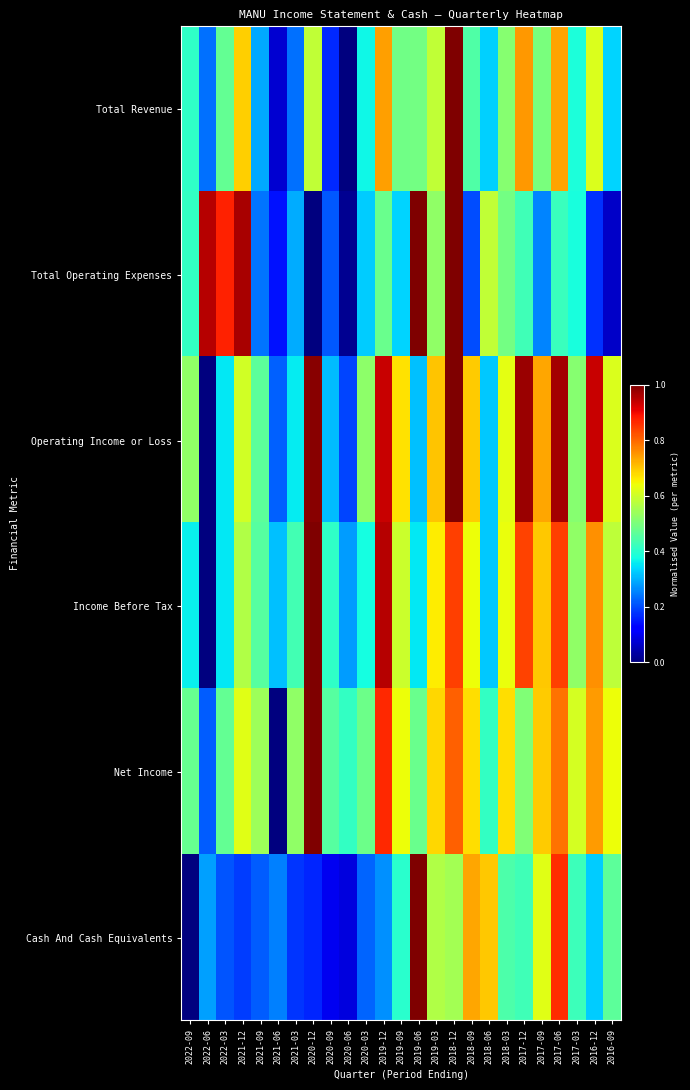

Reading right to left, transcribe all the data shown in this chart.

Total Revenue: 2016-09=0.3	2016-12=0.6	2017-03=0.4	2017-06=0.7	2017-09=0.5	2017-12=0.7	2018-03=0.5	2018-06=0.3	2018-09=0.4	2018-12=1.0	2019-03=0.6	2019-06=0.5	2019-09=0.5	2019-12=0.7	2020-03=0.4	2020-06=0.0	2020-09=0.2	2020-12=0.6	2021-03=0.2	2021-06=0.1	2021-09=0.3	2021-12=0.7	2022-03=0.5	2022-06=0.2	2022-09=0.4
Total Operating Expenses: 2016-09=0.1	2016-12=0.2	2017-03=0.4	2017-06=0.4	2017-09=0.3	2017-12=0.4	2018-03=0.5	2018-06=0.6	2018-09=0.2	2018-12=1.0	2019-03=0.5	2019-06=1.0	2019-09=0.3	2019-12=0.5	2020-03=0.3	2020-06=0.0	2020-09=0.2	2020-12=0.0	2021-03=0.3	2021-06=0.1	2021-09=0.2	2021-12=1.0	2022-03=0.9	2022-06=0.9	2022-09=0.4
Operating Income or Loss: 2016-09=0.6	2016-12=0.9	2017-03=0.5	2017-06=1.0	2017-09=0.7	2017-12=1.0	2018-03=0.6	2018-06=0.3	2018-09=0.7	2018-12=1.0	2019-03=0.7	2019-06=0.3	2019-09=0.7	2019-12=0.9	2020-03=0.5	2020-06=0.2	2020-09=0.3	2020-12=1.0	2021-03=0.4	2021-06=0.2	2021-09=0.5	2021-12=0.6	2022-03=0.4	2022-06=0.0	2022-09=0.5
Income Before Tax: 2016-09=0.6	2016-12=0.8	2017-03=0.5	2017-06=0.8	2017-09=0.7	2017-12=0.8	2018-03=0.6	2018-06=0.3	2018-09=0.6	2018-12=0.8	2019-03=0.7	2019-06=0.4	2019-09=0.6	2019-12=1.0	2020-03=0.4	2020-06=0.3	2020-09=0.4	2020-12=1.0	2021-03=0.4	2021-06=0.3	2021-09=0.5	2021-12=0.6	2022-03=0.4	2022-06=0.0	2022-09=0.4
Net Income: 2016-09=0.6	2016-12=0.7	2017-03=0.6	2017-06=0.8	2017-09=0.7	2017-12=0.5	2018-03=0.7	2018-06=0.4	2018-09=0.7	2018-12=0.8	2019-03=0.7	2019-06=0.5	2019-09=0.6	2019-12=0.9	2020-03=0.5	2020-06=0.4	2020-09=0.5	2020-12=1.0	2021-03=0.5	2021-06=0.0	2021-09=0.5	2021-12=0.6	2022-03=0.5	2022-06=0.2	2022-09=0.5
Cash And Cash Equivalents: 2016-09=0.5	2016-12=0.3	2017-03=0.4	2017-06=0.9	2017-09=0.6	2017-12=0.4	2018-03=0.4	2018-06=0.7	2018-09=0.7	2018-12=0.5	2019-03=0.6	2019-06=1.0	2019-09=0.4	2019-12=0.3	2020-03=0.2	2020-06=0.1	2020-09=0.1	2020-12=0.2	2021-03=0.2	2021-06=0.3	2021-09=0.2	2021-12=0.2	2022-03=0.2	2022-06=0.3	2022-09=0.0